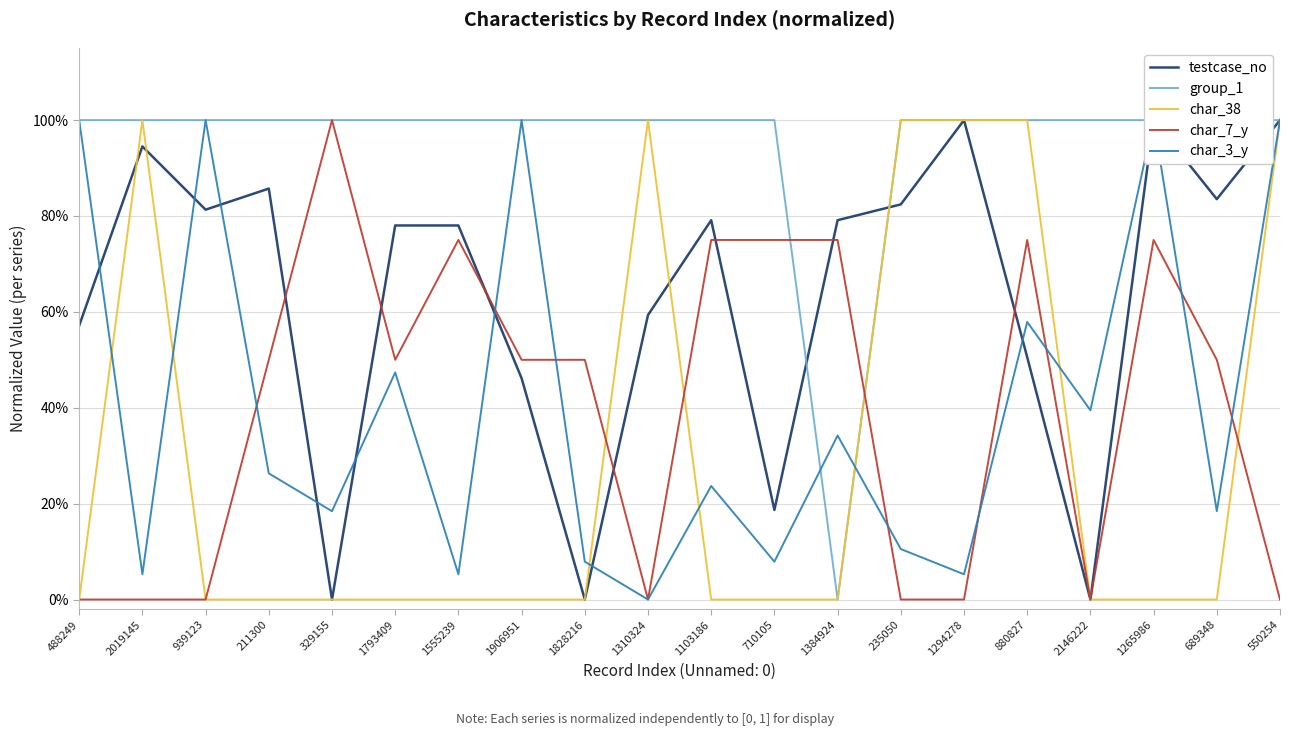

At which category is the sum across all series the highest?

550254